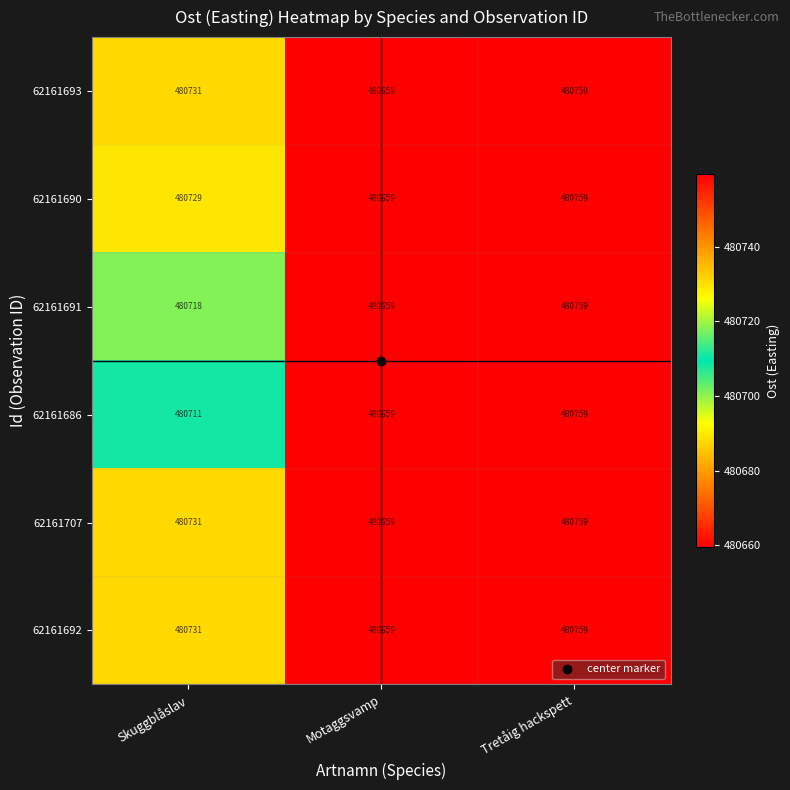

At which category is the sum across all series the highest?

Tretåig hackspett